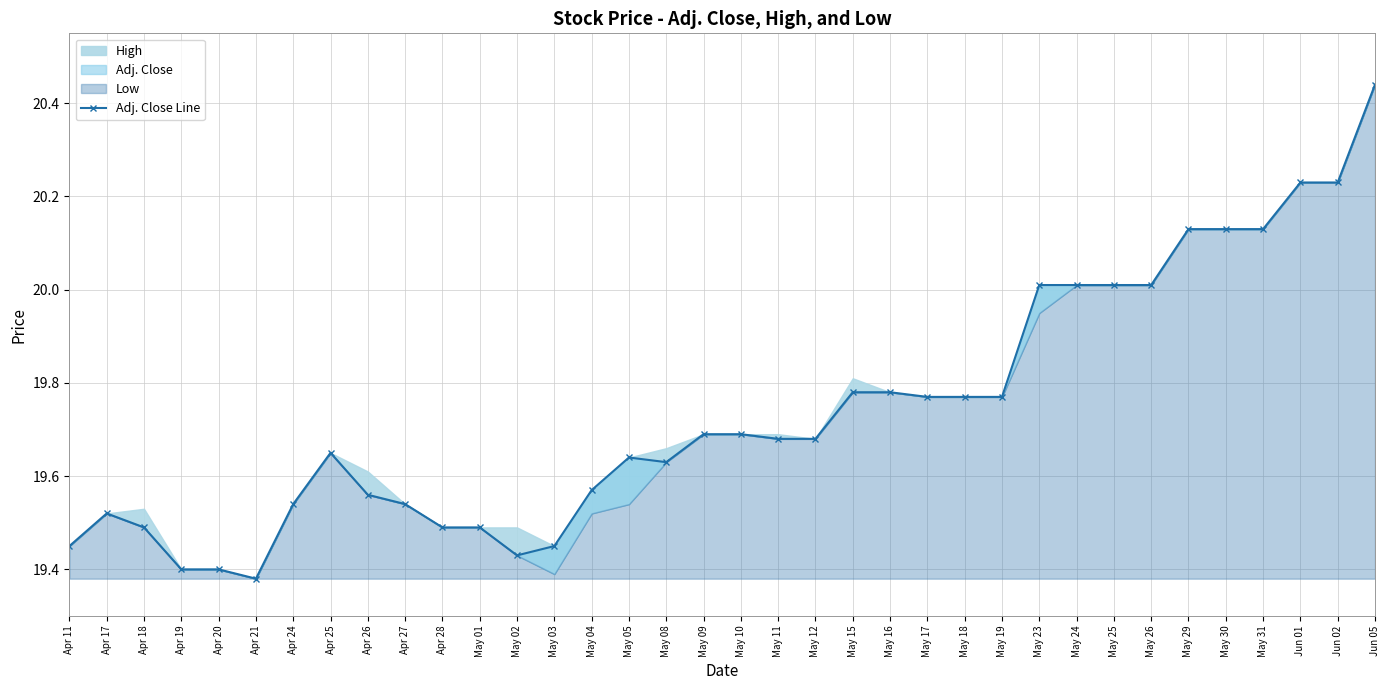

How many lines are shown in the chart?

1